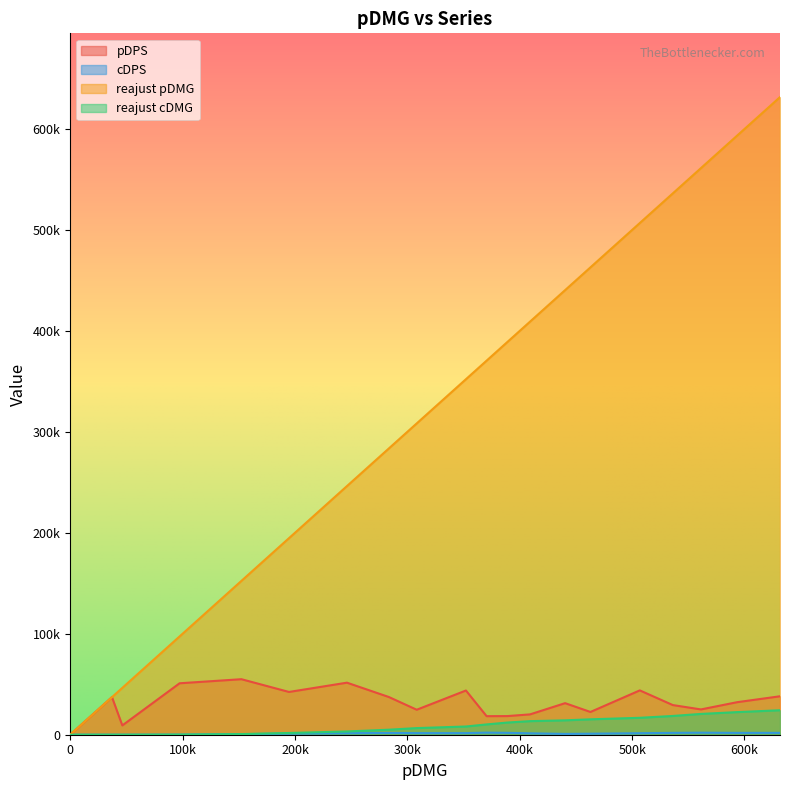

What is the value of the pDPS point at the 4th from the left?

50959